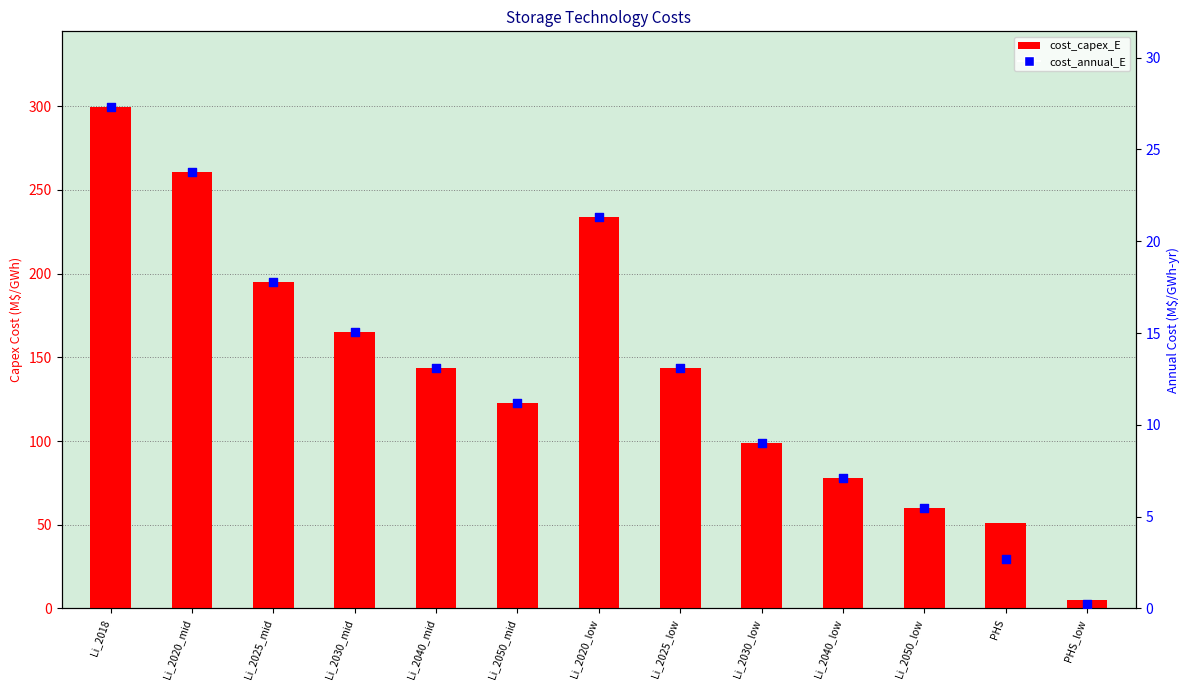

Which series contains the highest Y value?

cost_capex_E